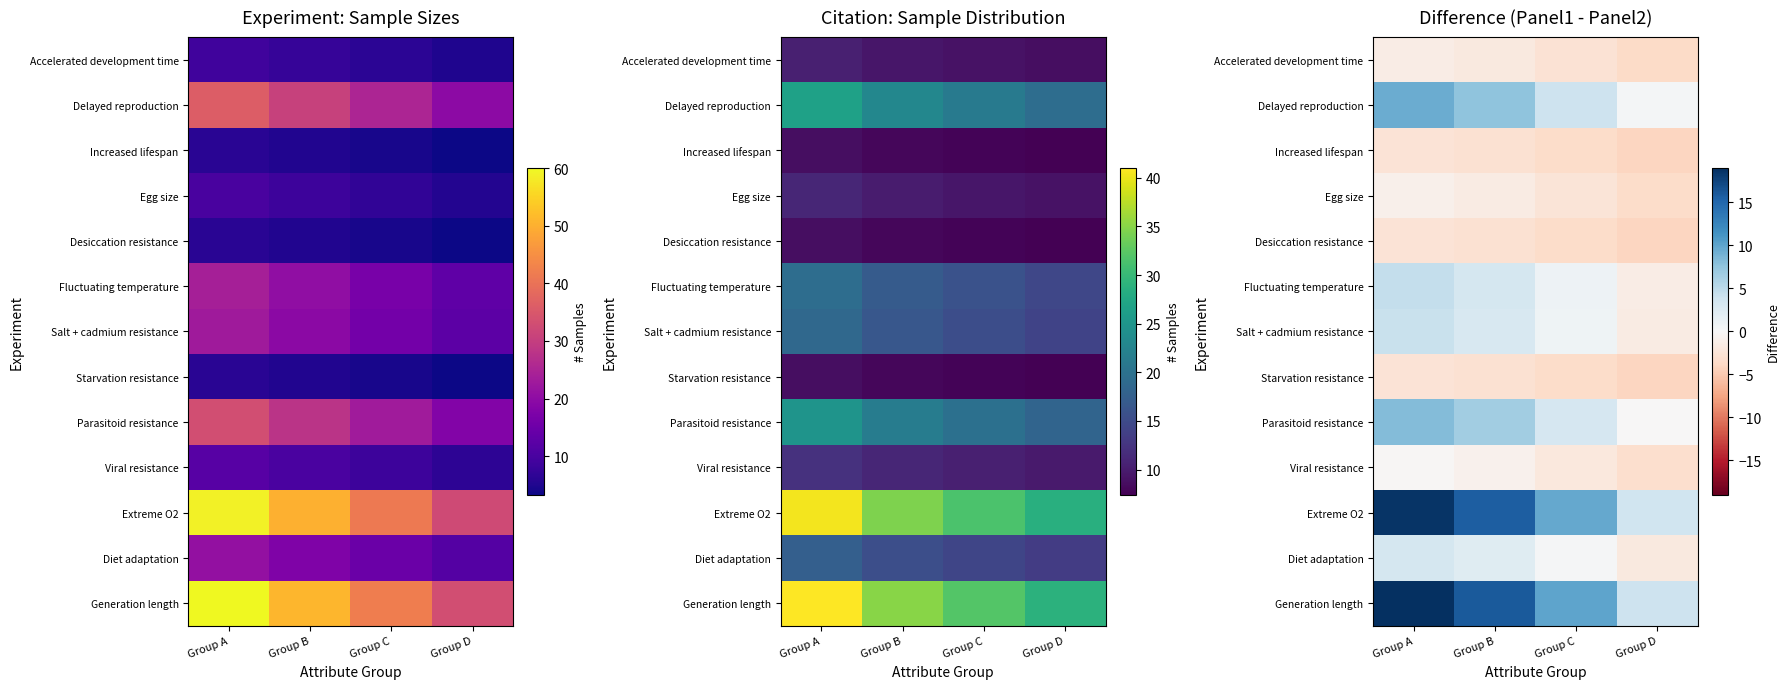

Between Group C and Group B, which is larger?

Group B